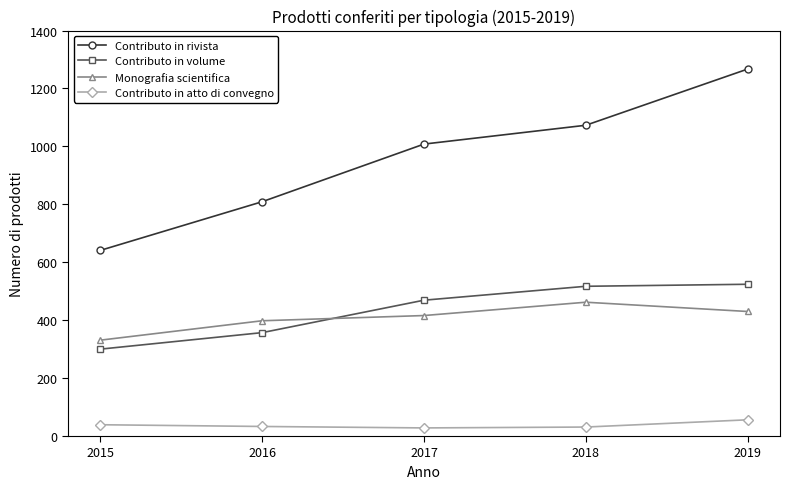

How many Monografia scientifica values are between 398 and 430?

3